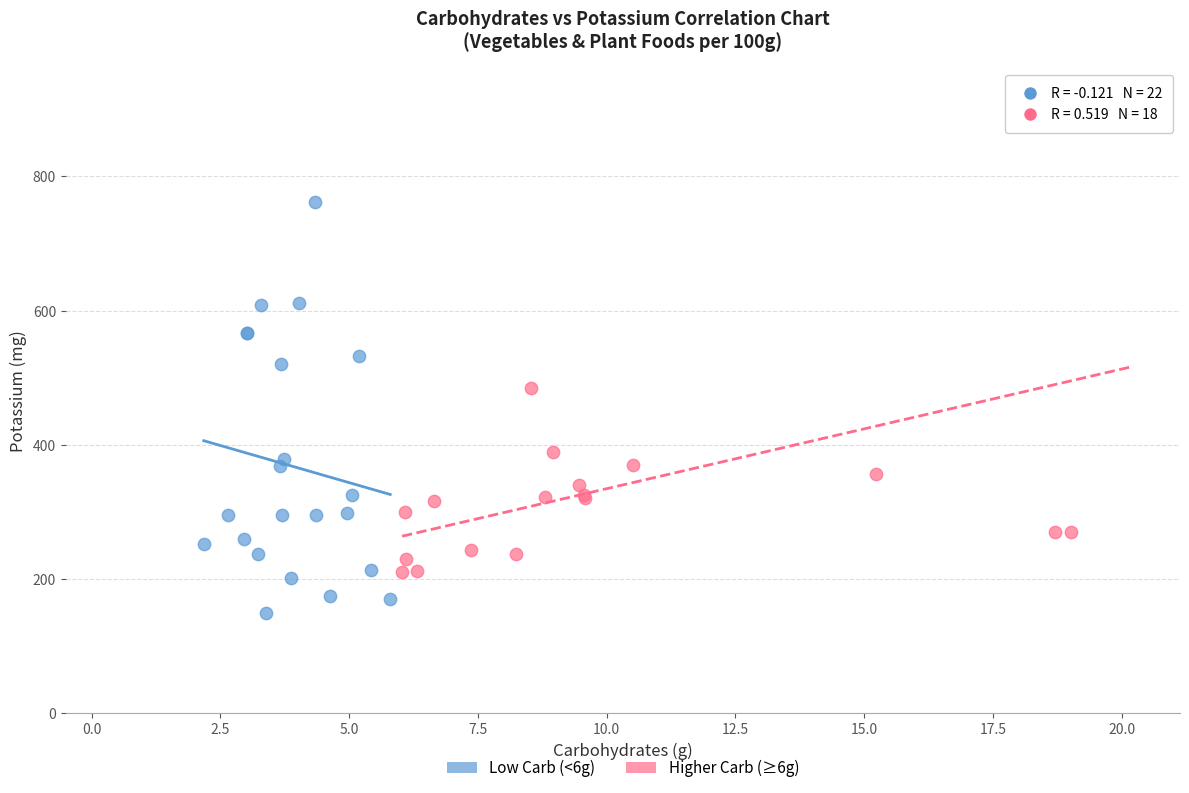

Which series reaches the minimum Y coordinate?

Low Carb (<6g)